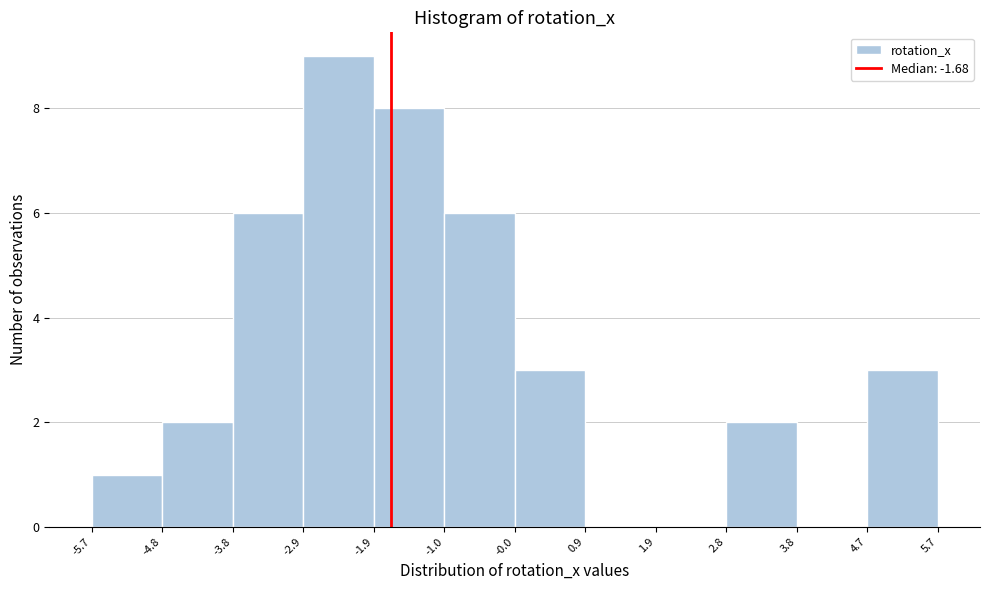

Reading left to right, list every bar in this chart as the range it spans on the x-axis followed by its height. The values are not printed on the chart, so give them approximately, as read against the axis.

-5.7 to -4.8: 1
-4.8 to -3.8: 2
-3.8 to -2.9: 6
-2.9 to -1.9: 9
-1.9 to -1.0: 8
-1.0 to -0.0: 6
-0.0 to 0.9: 3
0.9 to 1.9: 0
1.9 to 2.8: 0
2.8 to 3.8: 2
3.8 to 4.7: 0
4.7 to 5.7: 3